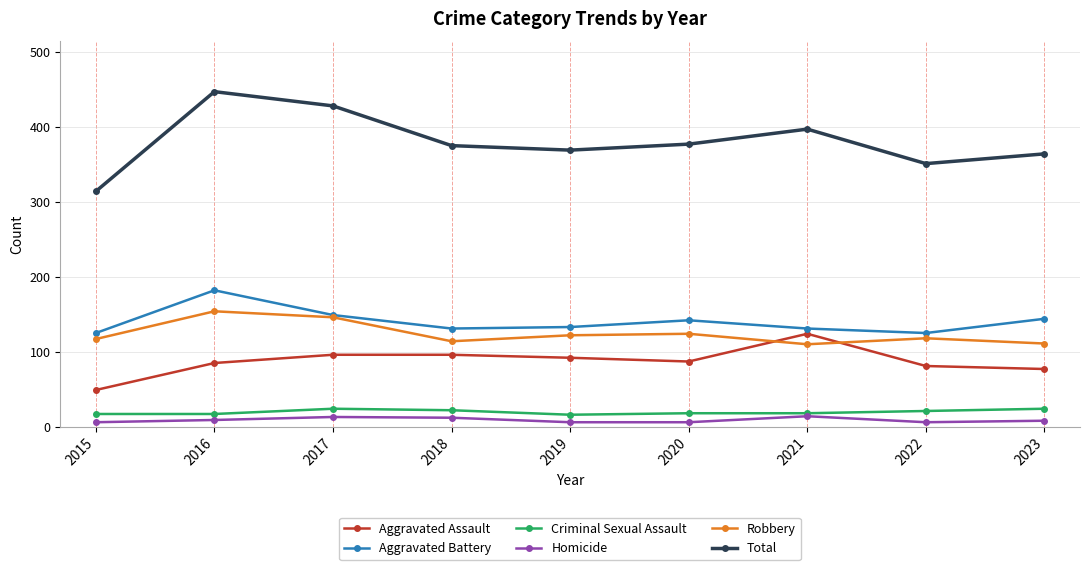

What is the maximum value shown in the chart?

447